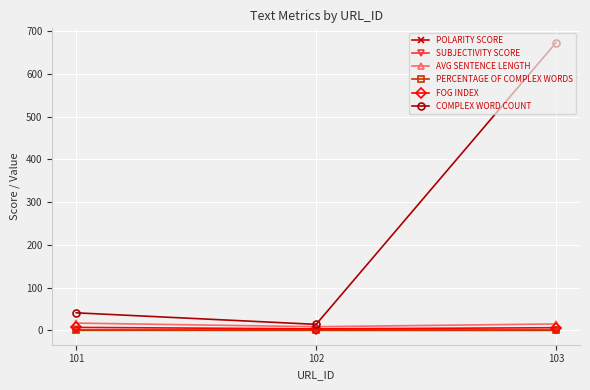

The value of COMPLEX WORD COUNT at 103 is 1053.9. True or false?

False